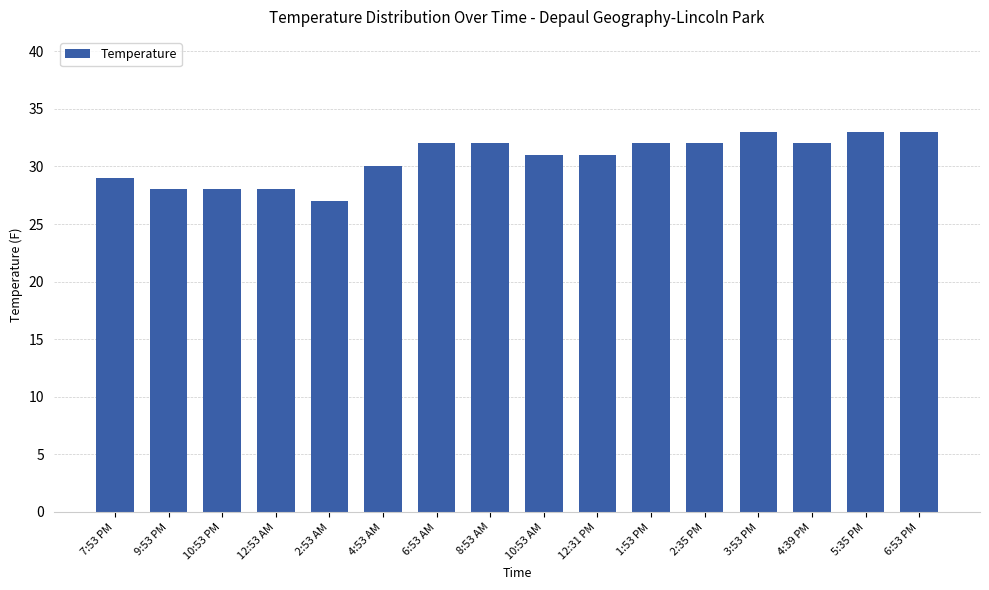

What is the label of the 4th bar from the right?

3:53 PM